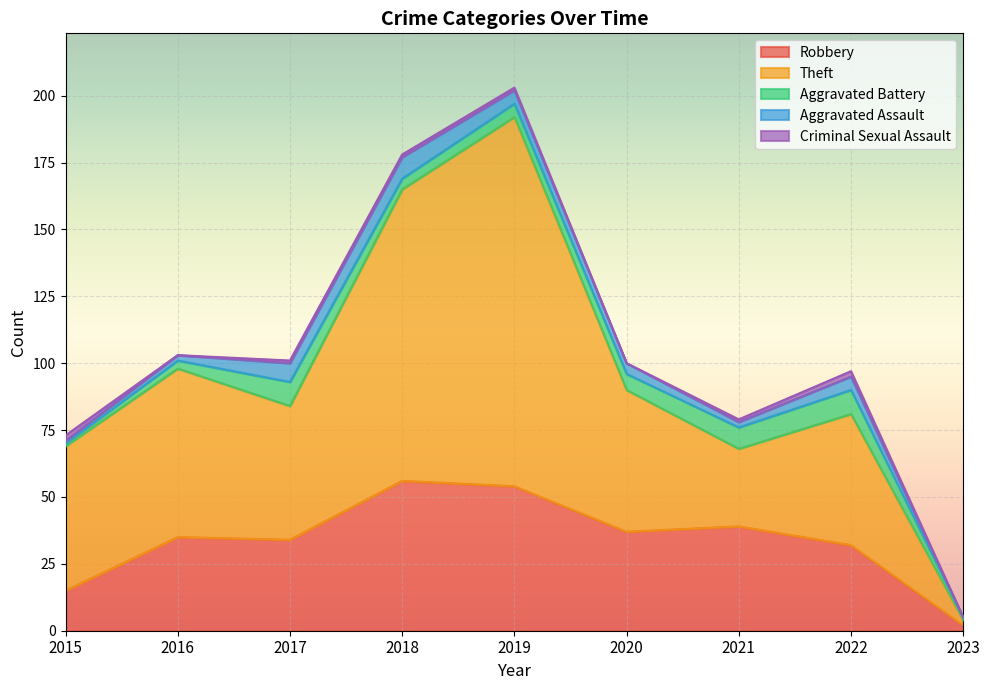

What is the highest value of the Criminal Sexual Assault series?

2